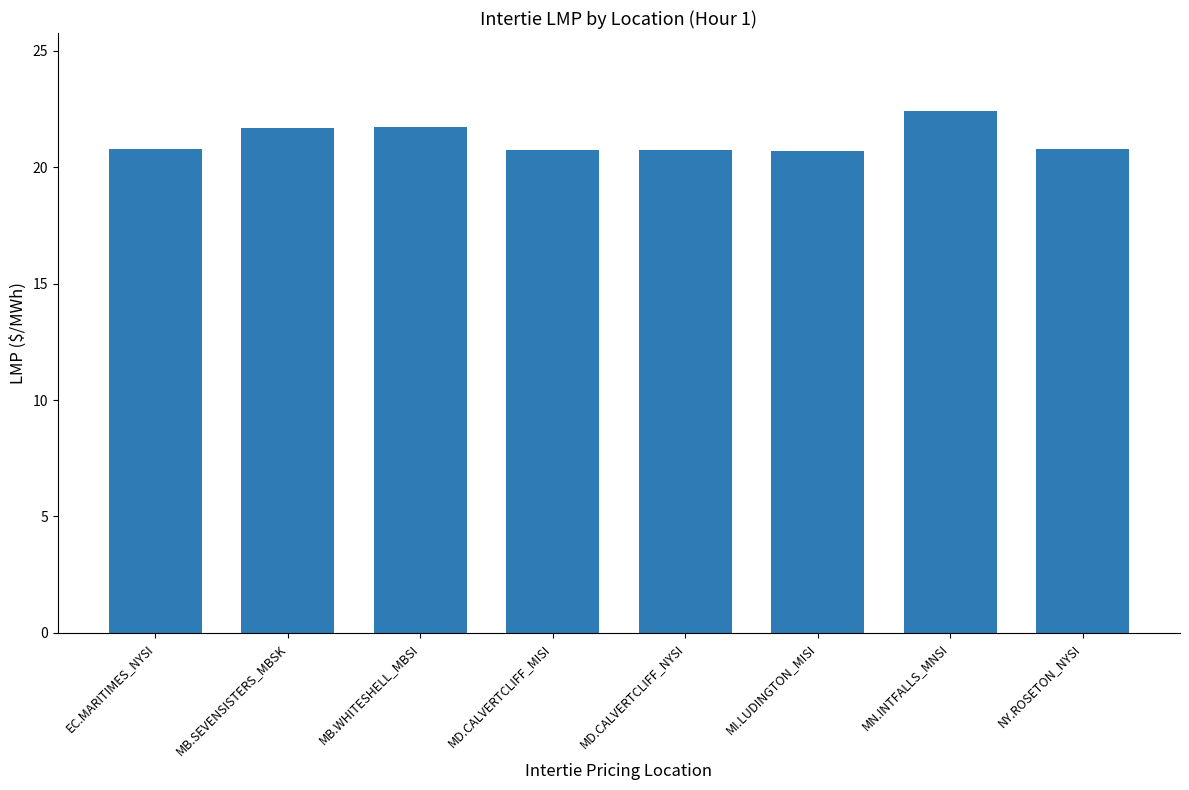

What is the approximate value at EC.MARITIMES_NYSI?

20.8